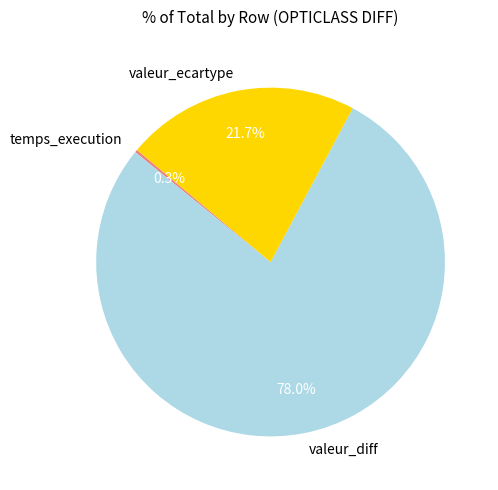

To the nearest percent, what is the difference between the largest and smallest slice percentages?

78%